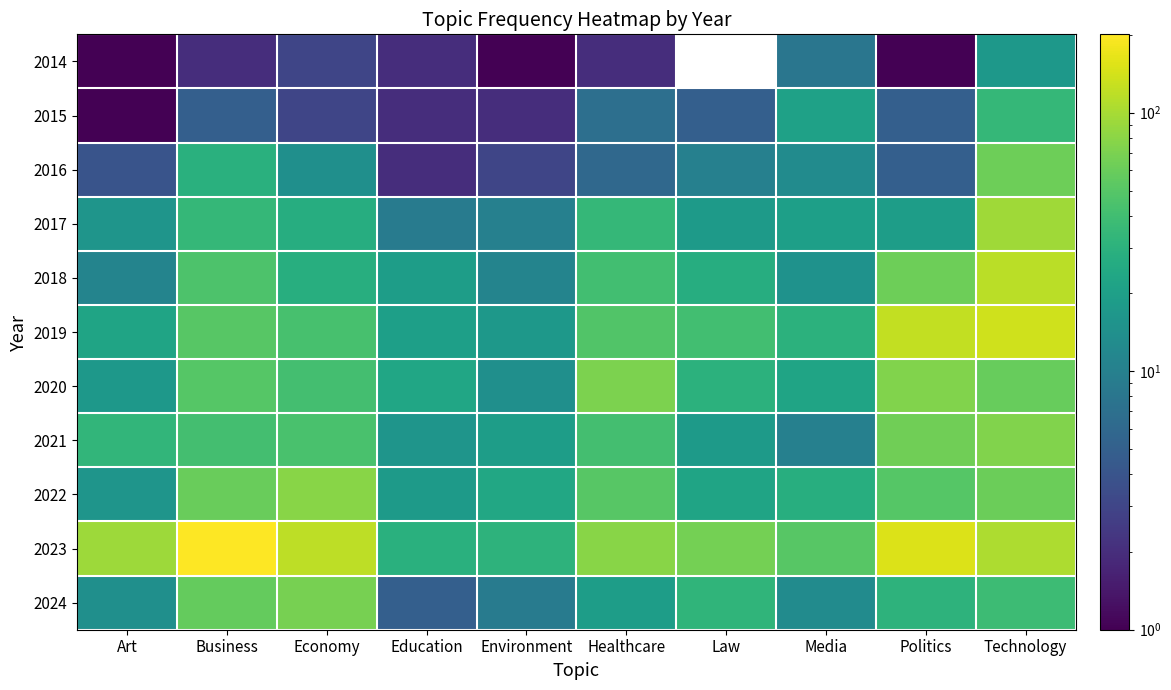

What is the total value across all series at Healthcare?

396.0